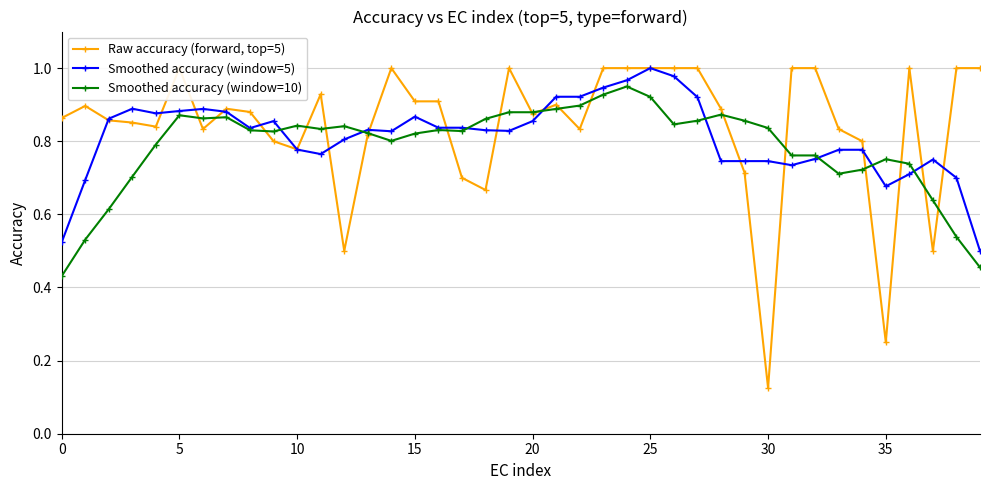

What is the value of the Smoothed accuracy (window=5) point at the 18th from the left?

0.8